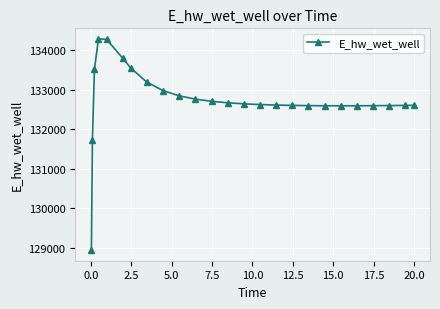

What is the average value?

132735.1